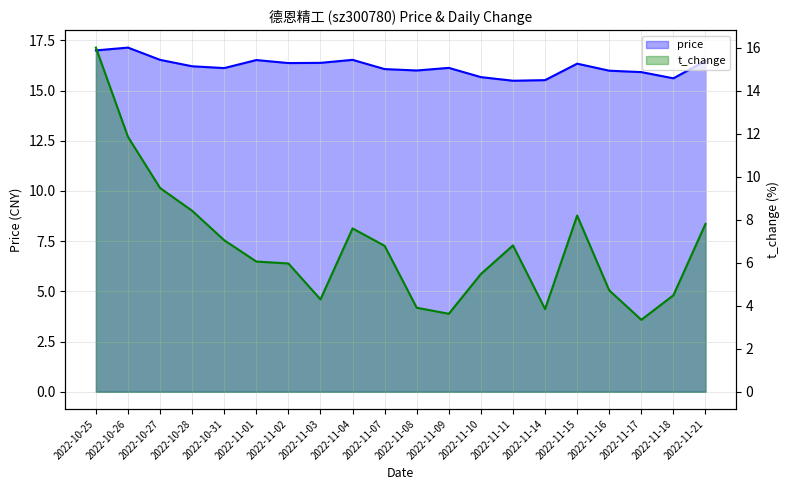

List the series in order of their peak value, highest first.

price, t_change